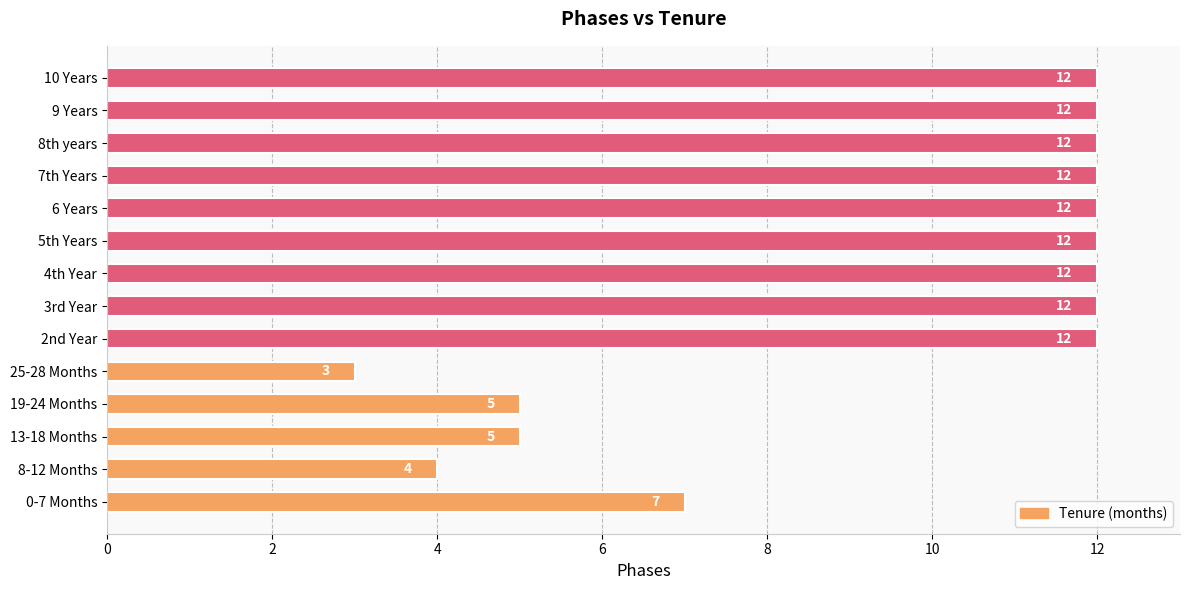

Does the chart contain any negative values?

No